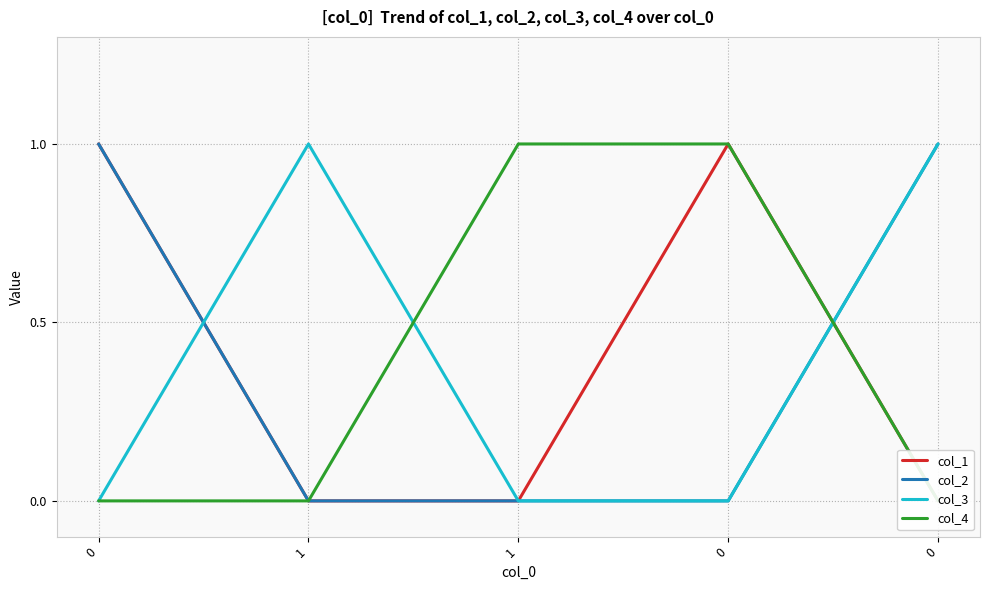

True or false: col_3 has a value of 0 at 0.

False